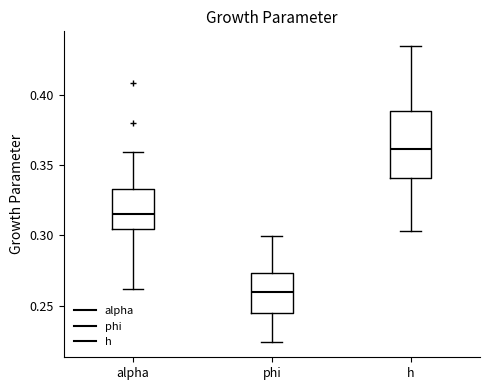

Where is the lower edge of the box for phi on the y-axis? The values are not printed on the chart, so give them approximately, as read against the axis.

0.245